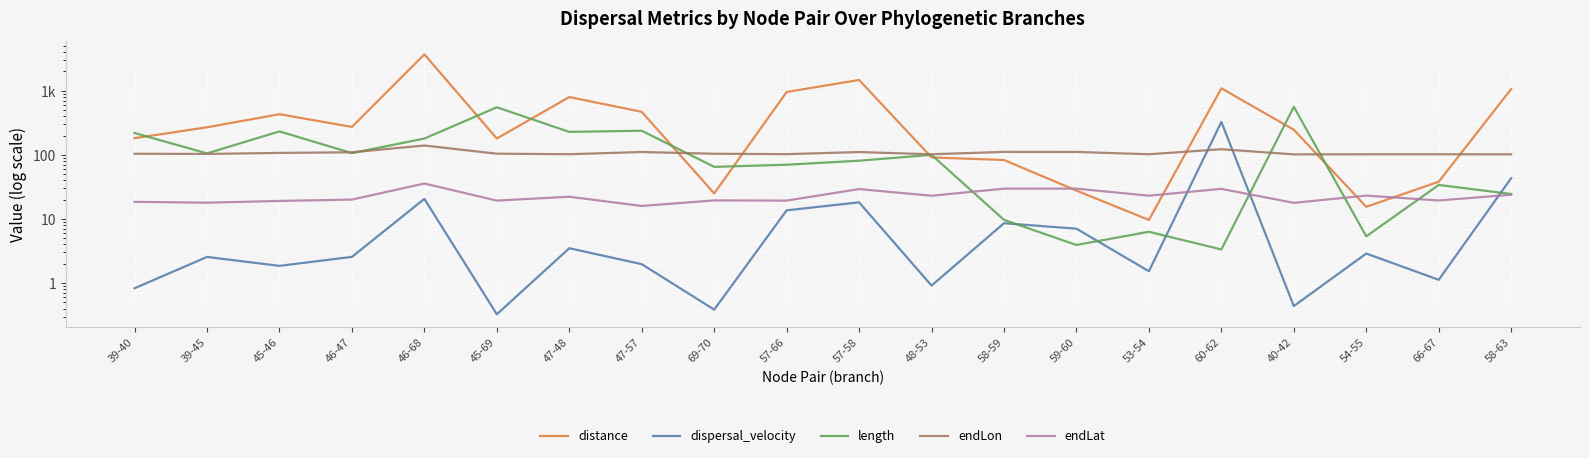

Does the chart display data point markers on the line(s)?

No